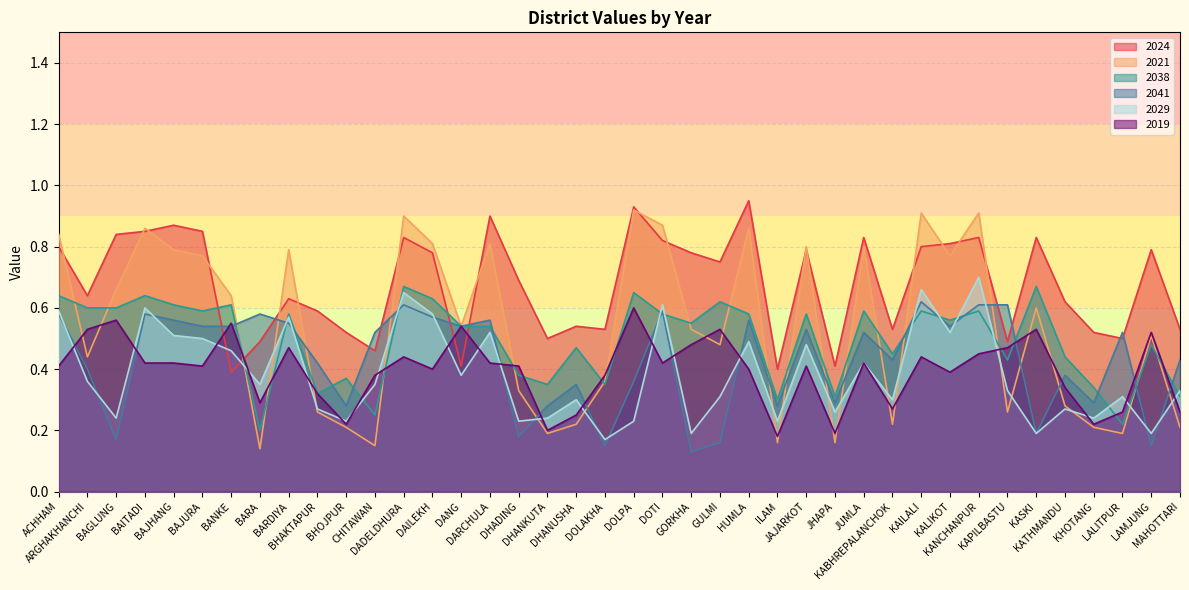

Which series has the largest total across all categories?

2024